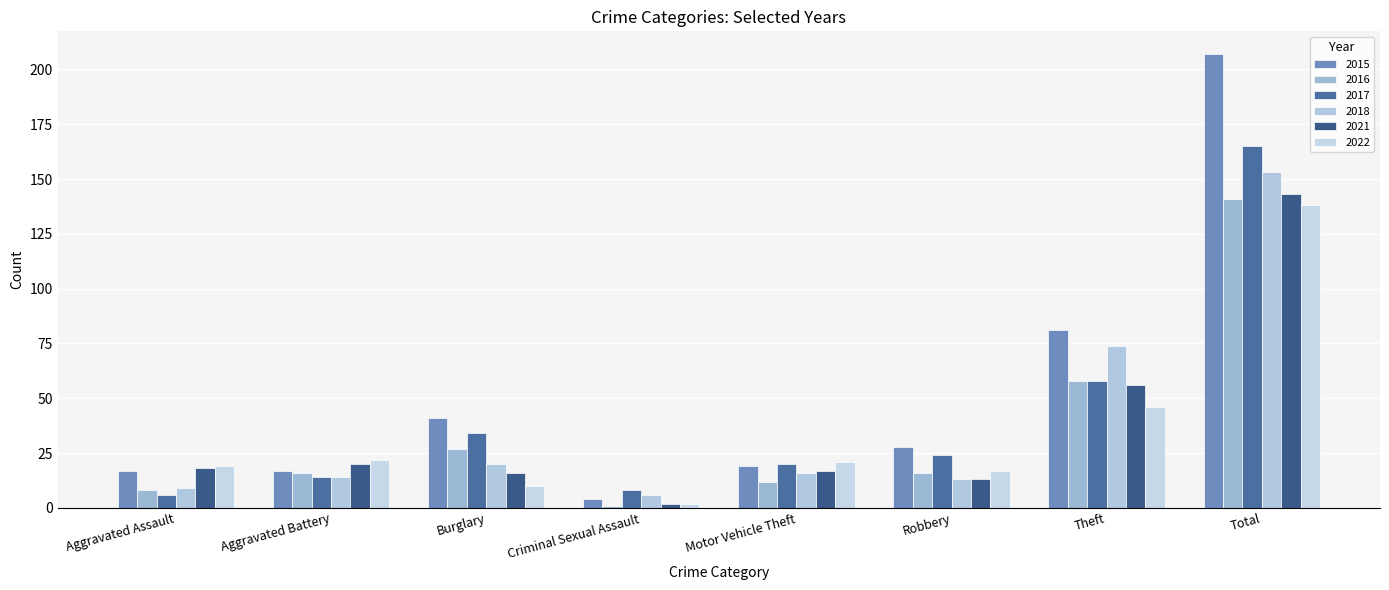

Are the bars grouped side by side (vs. stacked)?

Yes